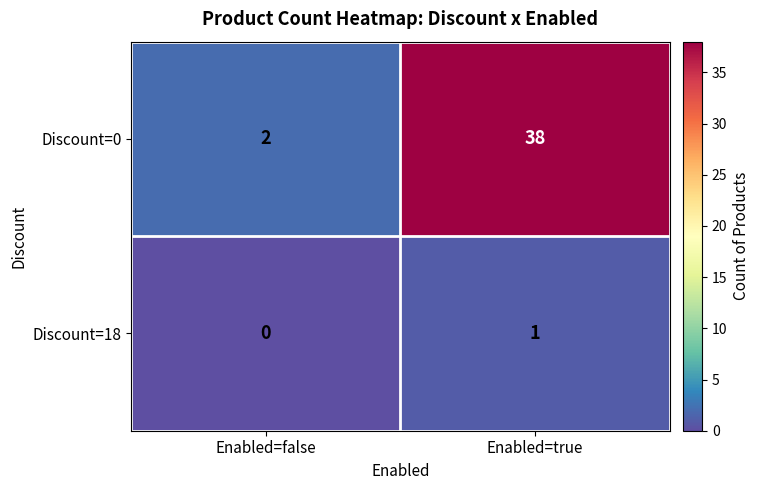

List the labels in order of Discount=18 value, smallest first.

Enabled=false, Enabled=true